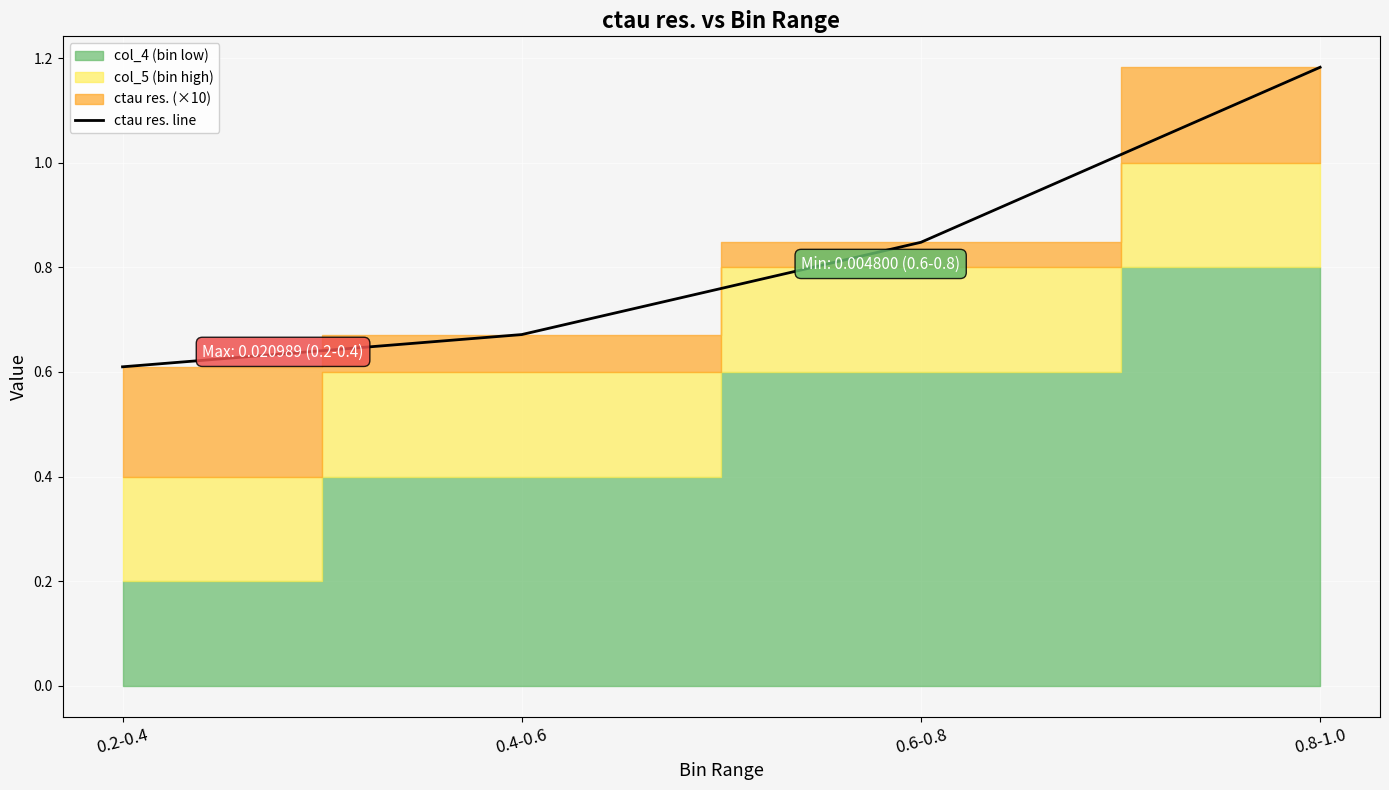

Reading right to left, transcribe all the data shown in this chart.

1.2	0.8	0.7	0.6